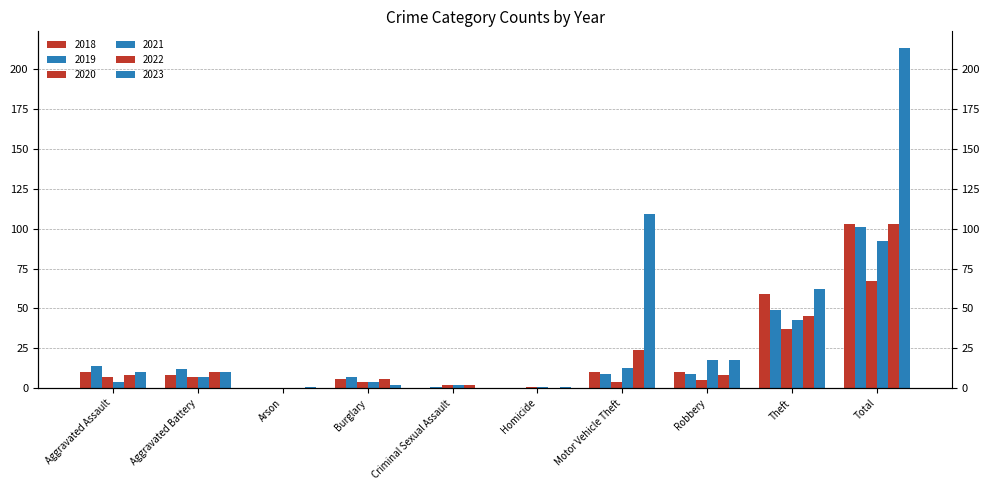

What is the value of the 2020 bar at the 9th from the left?

37